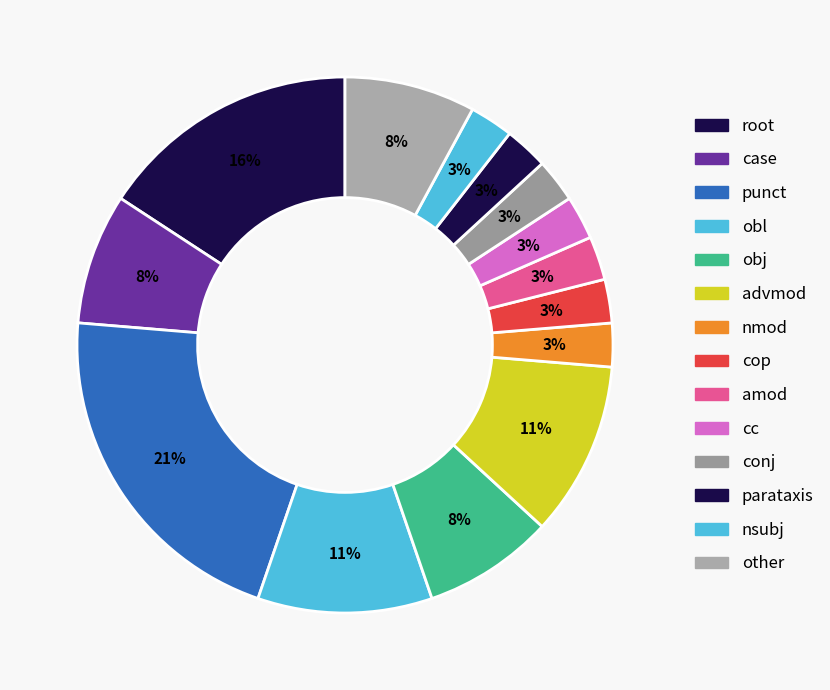

Count the number of slices in the pie.

14